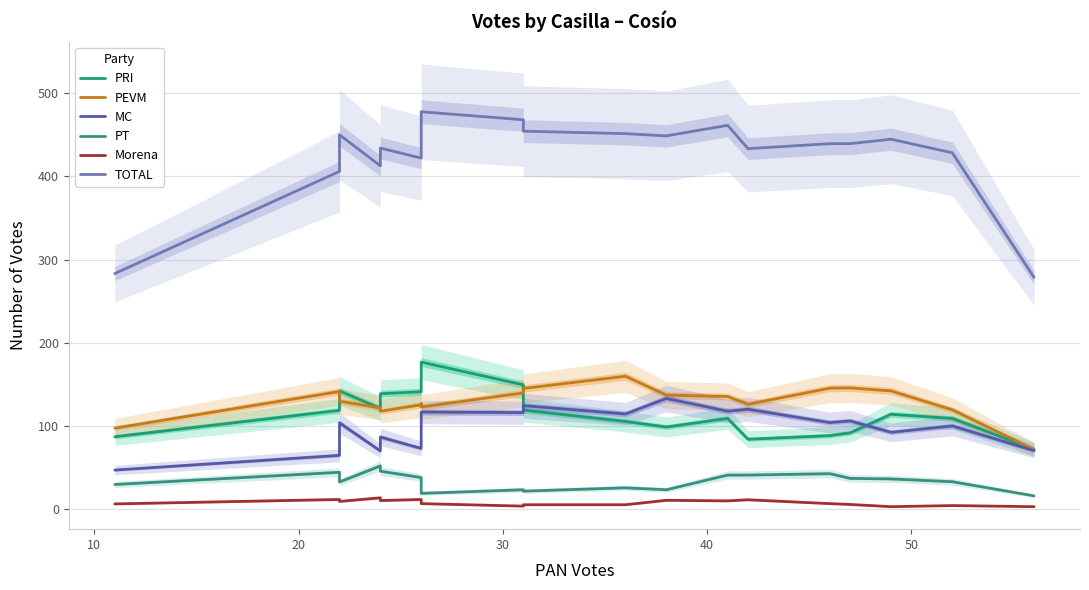

True or false: TOTAL has a value of 319.3 at 12.

False